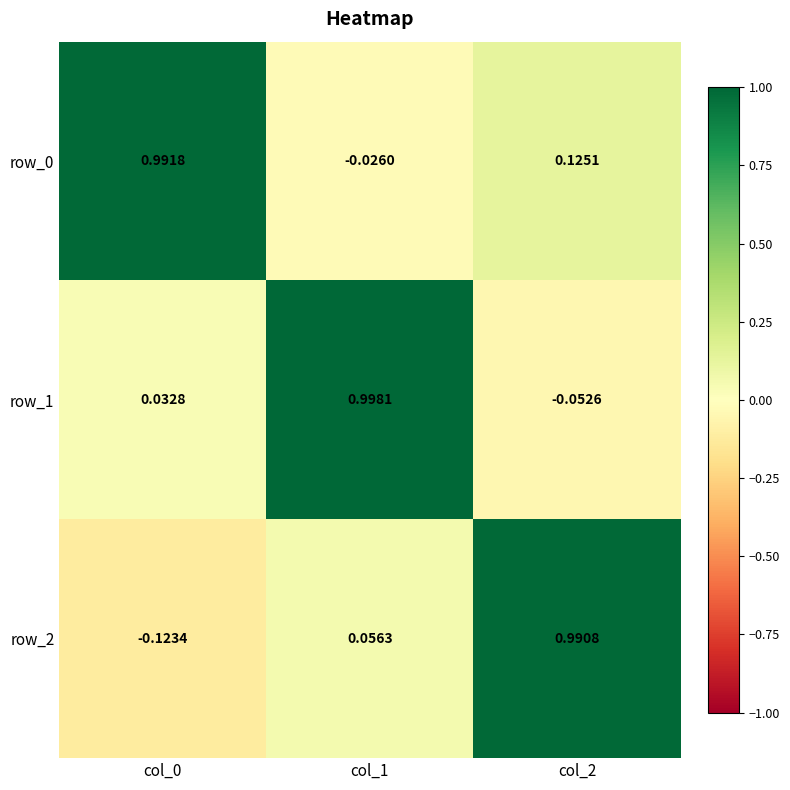

Is the value of row_2 at col_2 greater than the value of row_1 at col_1?

No